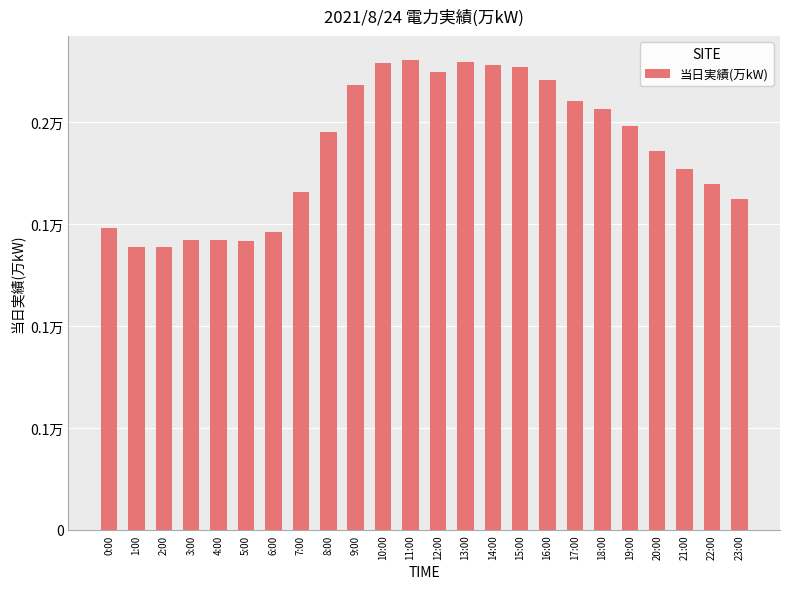

What is the change in value from 6:00 to 13:00?

+832